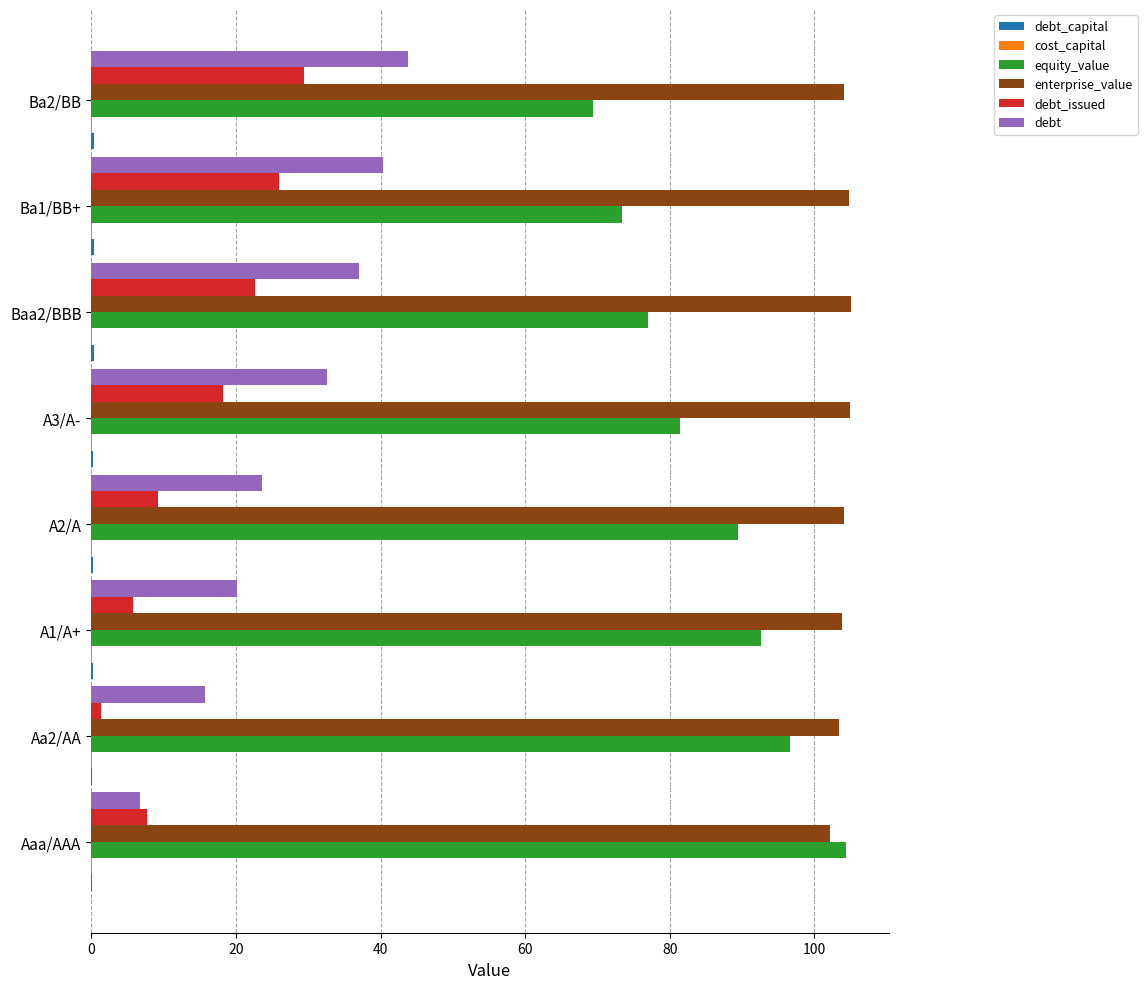

Which series has the largest total across all categories?

enterprise_value